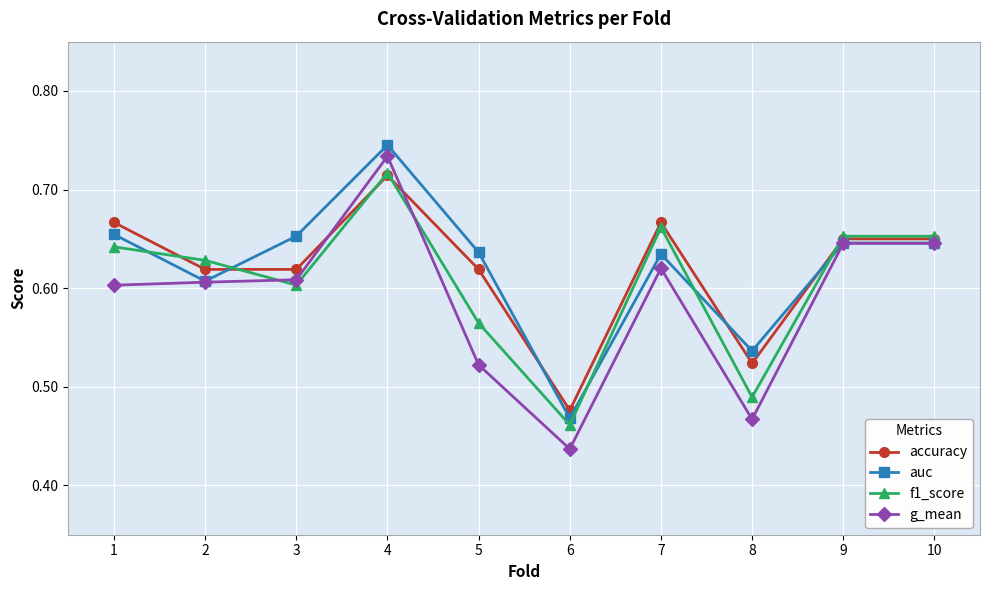

What are all the series names shown in the legend?

accuracy, auc, f1_score, g_mean